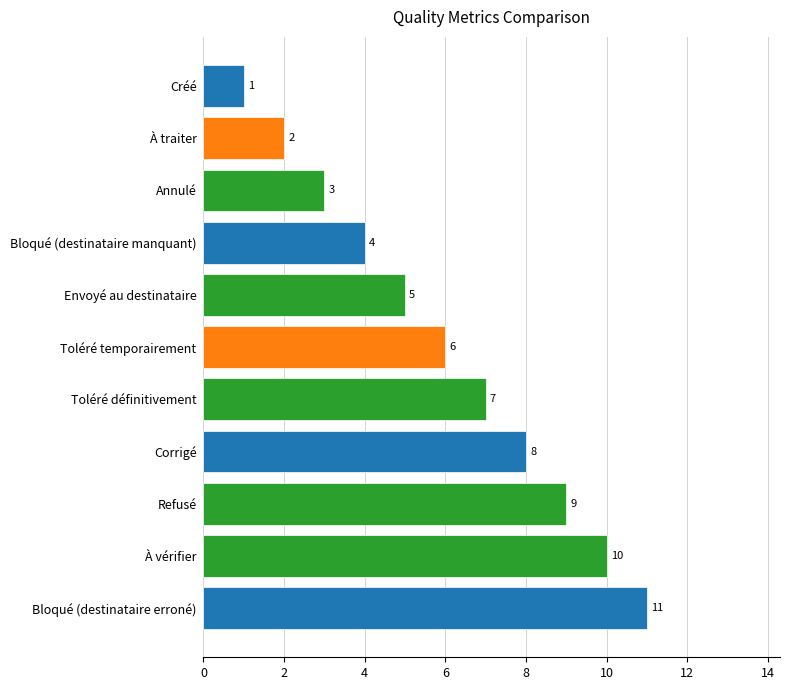

Which has a higher value, Envoyé au destinataire or À vérifier?

À vérifier